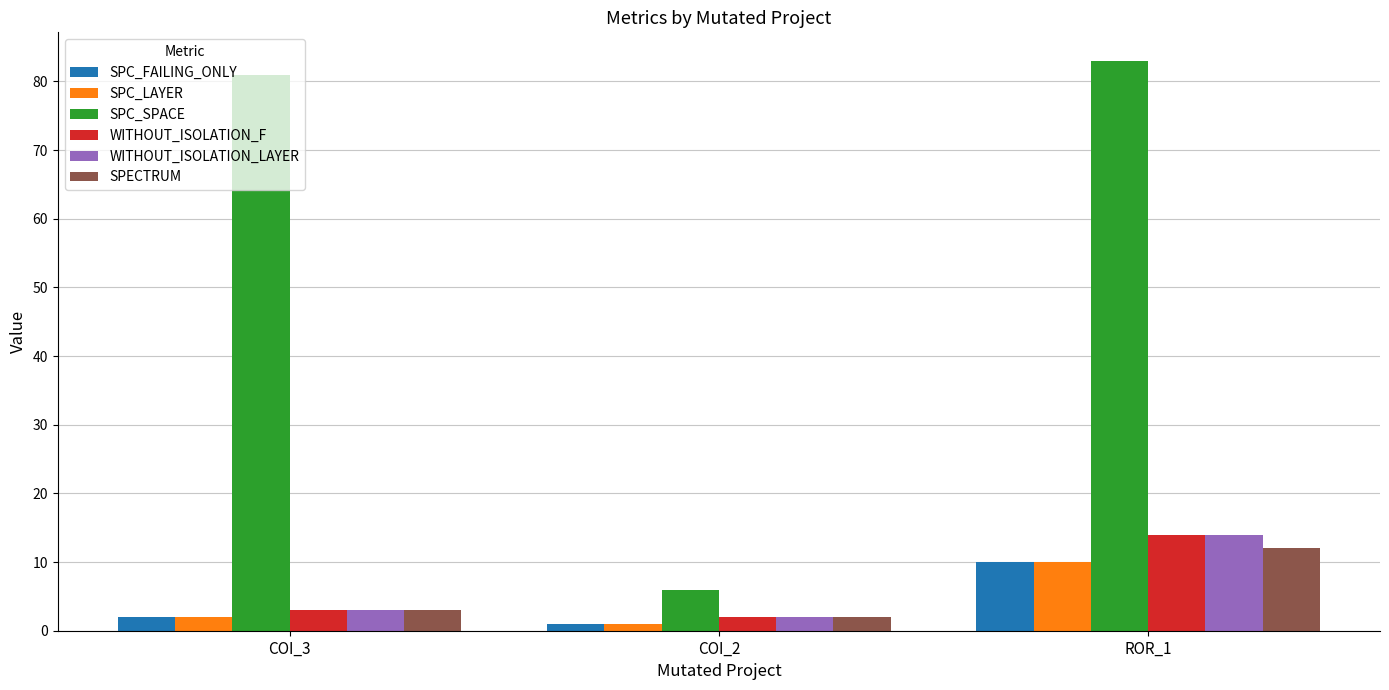

What is the difference between the second highest and minimum values in the SPECTRUM series?

1